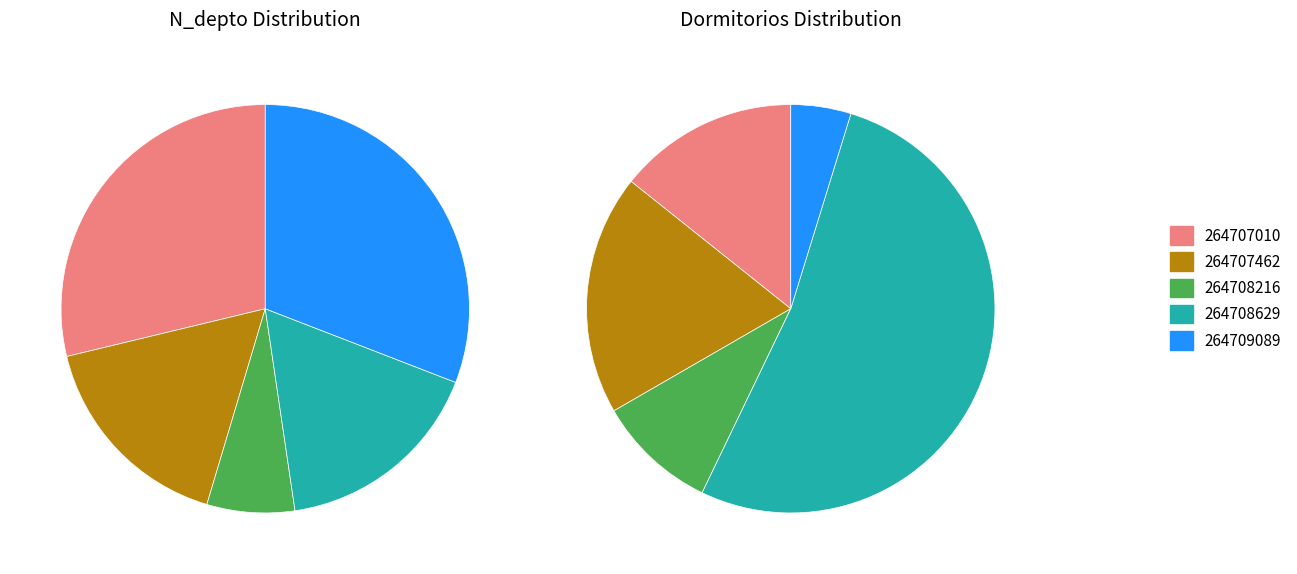

Is 264708216 the majority of the pie?

No